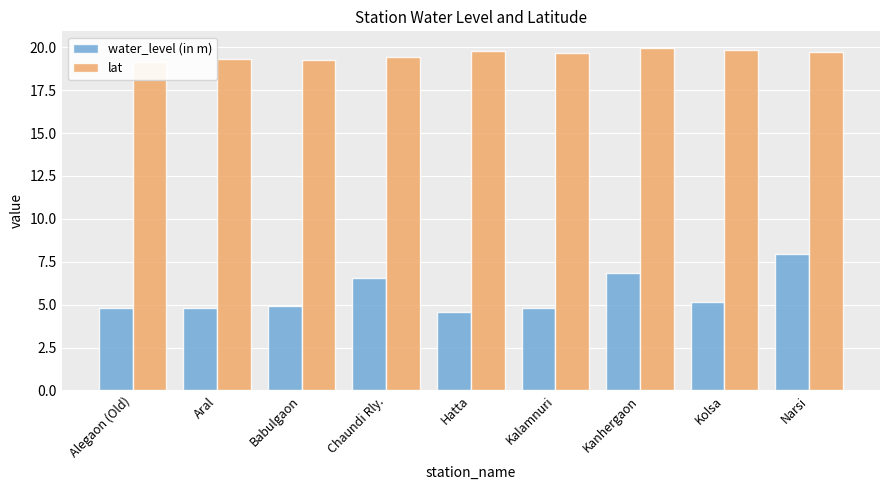

Reading left to right, list all the values displayed in this chart.

water_level (in m): Alegaon (Old)=4.8	Aral=4.8	Babulgaon=4.9	Chaundi Rly.=6.5	Hatta=4.5	Kalamnuri=4.8	Kanhergaon=6.8	Kolsa=5.2	Narsi=8.0
lat: Alegaon (Old)=19.1	Aral=19.3	Babulgaon=19.3	Chaundi Rly.=19.4	Hatta=19.8	Kalamnuri=19.7	Kanhergaon=19.9	Kolsa=19.8	Narsi=19.8